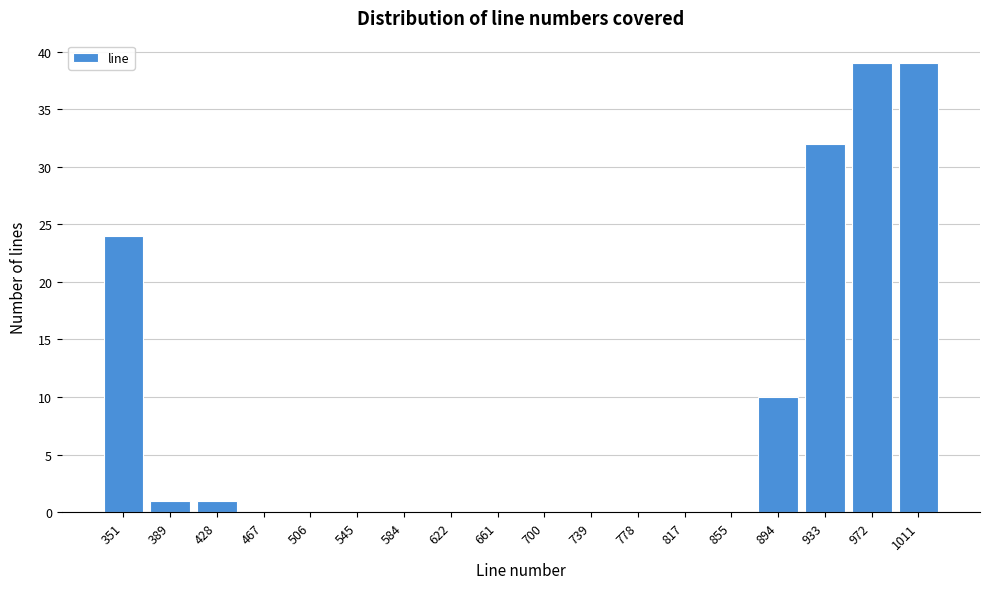

Reading left to right, extract all data points from this chart.

351=24	389=1	428=1	467=0	506=0	545=0	584=0	622=0	661=0	700=0	739=0	778=0	817=0	855=0	894=10	933=32	972=39	1011=39